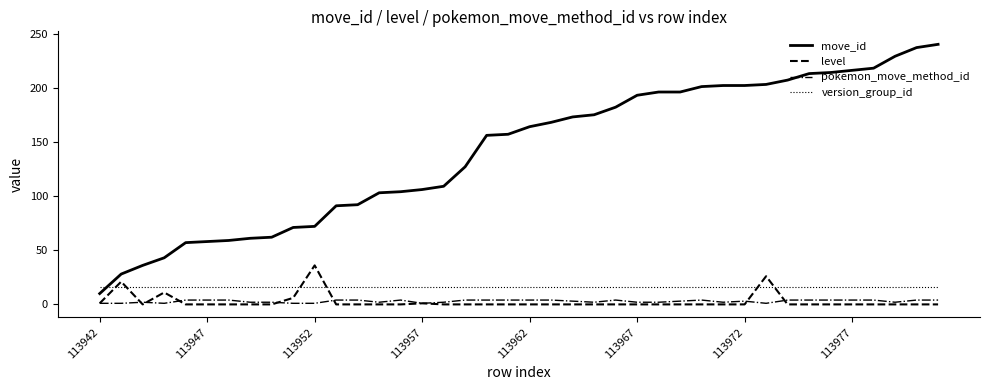

Which series has the widest spread of values?

move_id